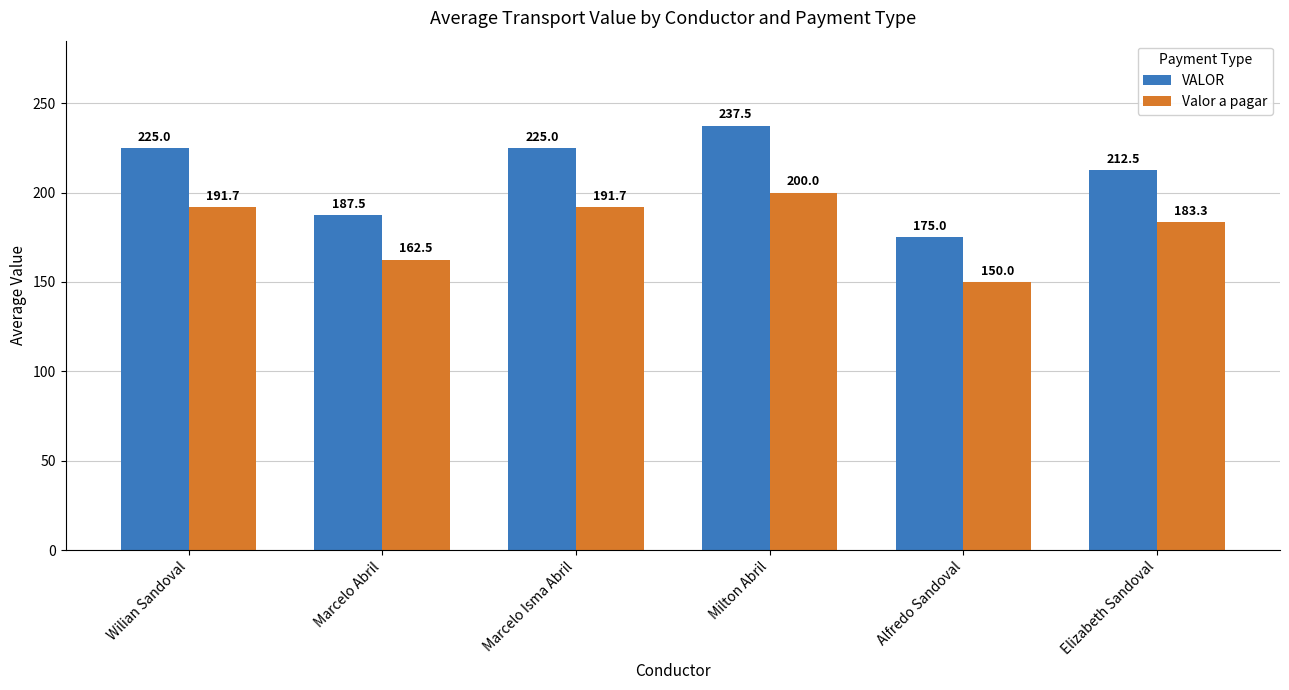

Which series has the largest range (max minus min)?

VALOR